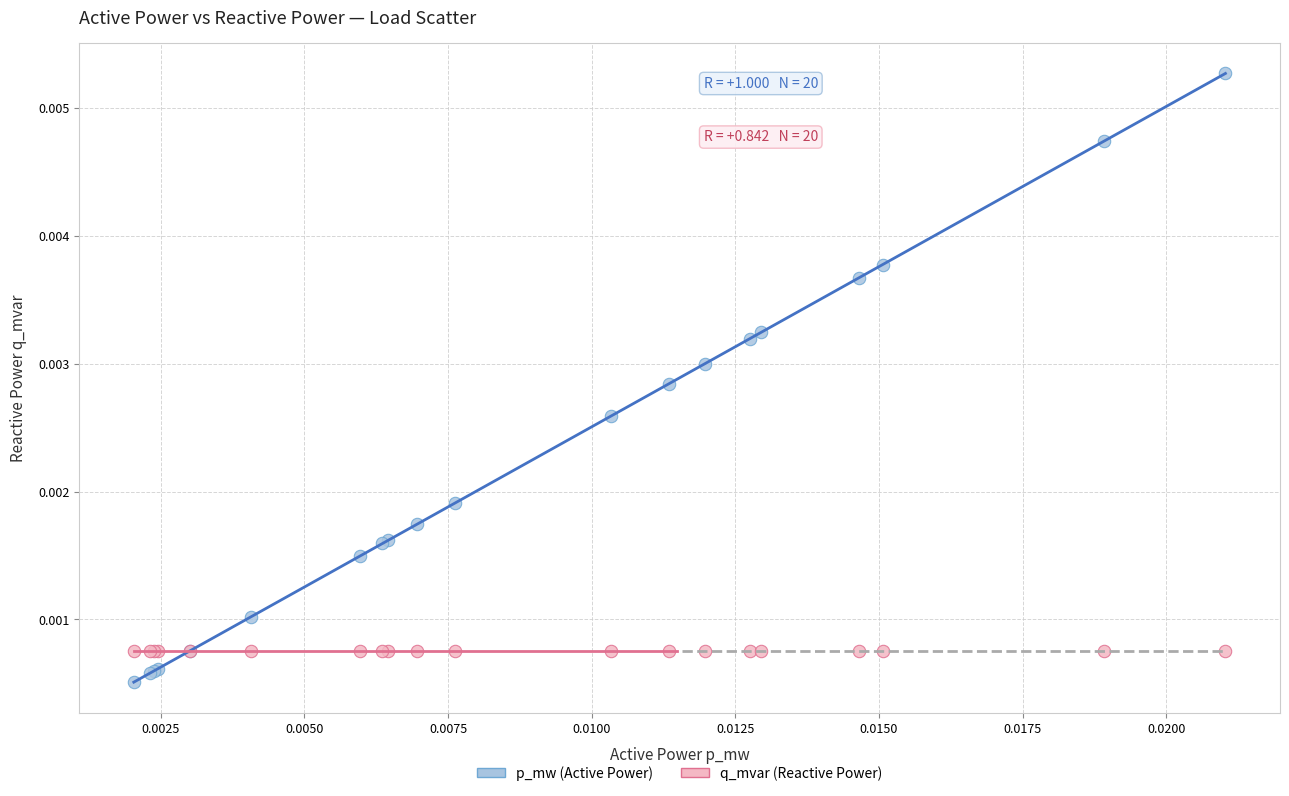

Which series reaches the minimum Y coordinate?

p_mw (Active Power)